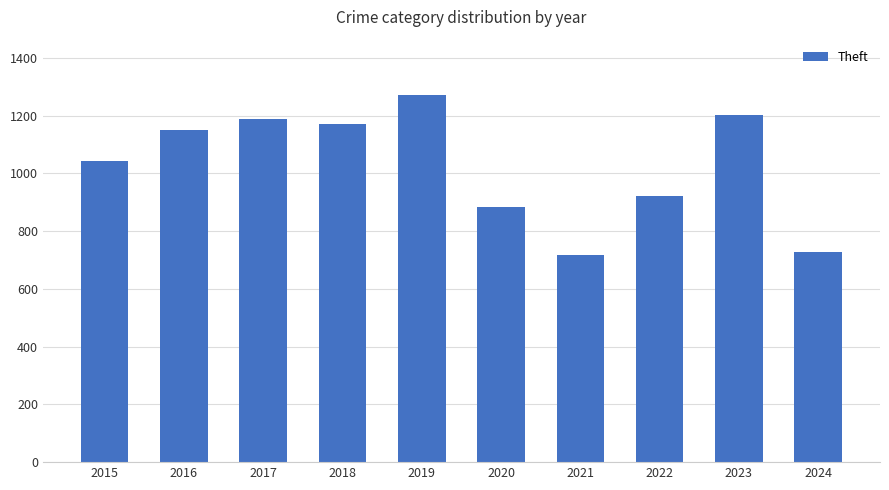

Read the value at 2024.

727